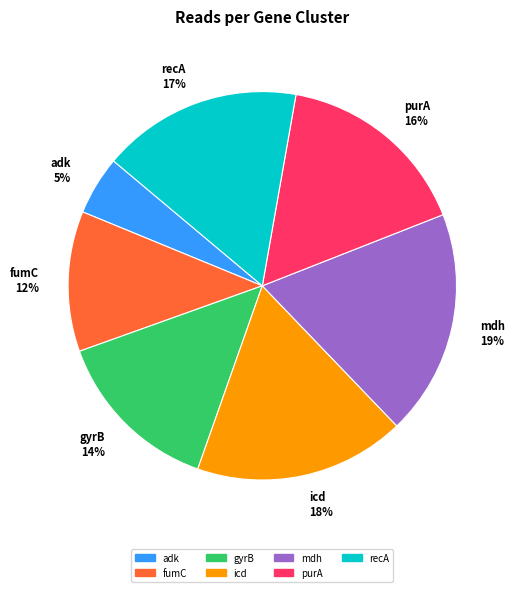

True or false: adk accounts for 5% of the total.

True